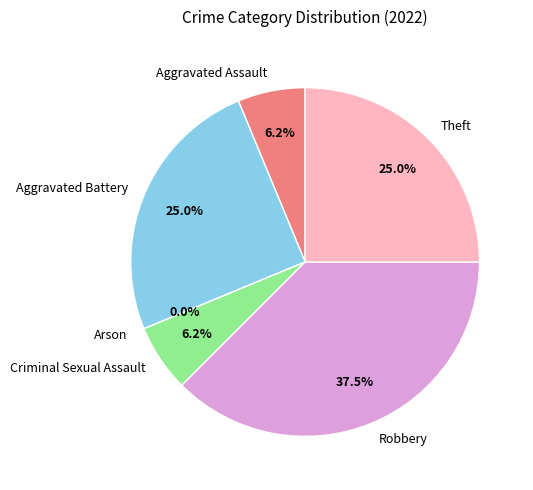

What is the change in value from Robbery to Theft?

-2